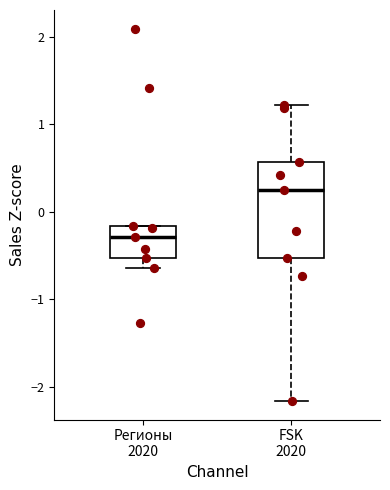

Where does the lower whisker of the box for FSK 2020 end on the y-axis? The values are not printed on the chart, so give them approximately, as read against the axis.

-2.2